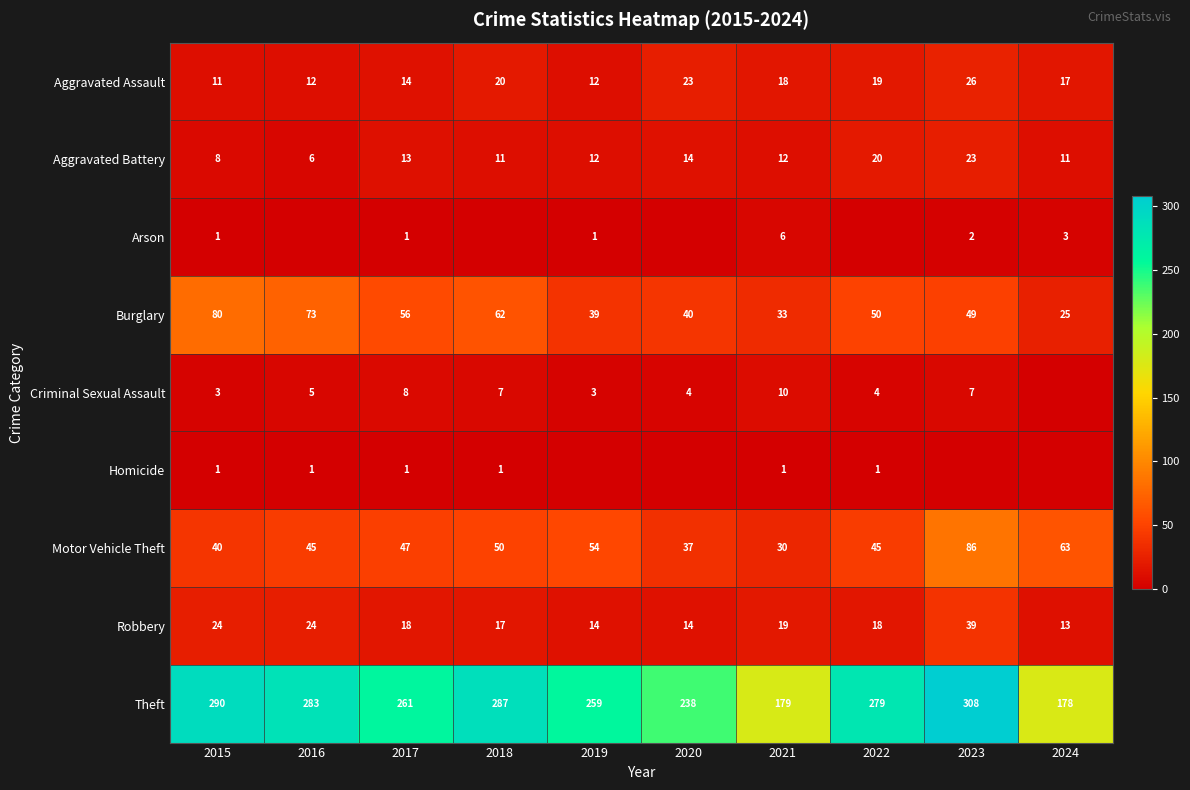

What is the sum of all Motor Vehicle Theft values?

497